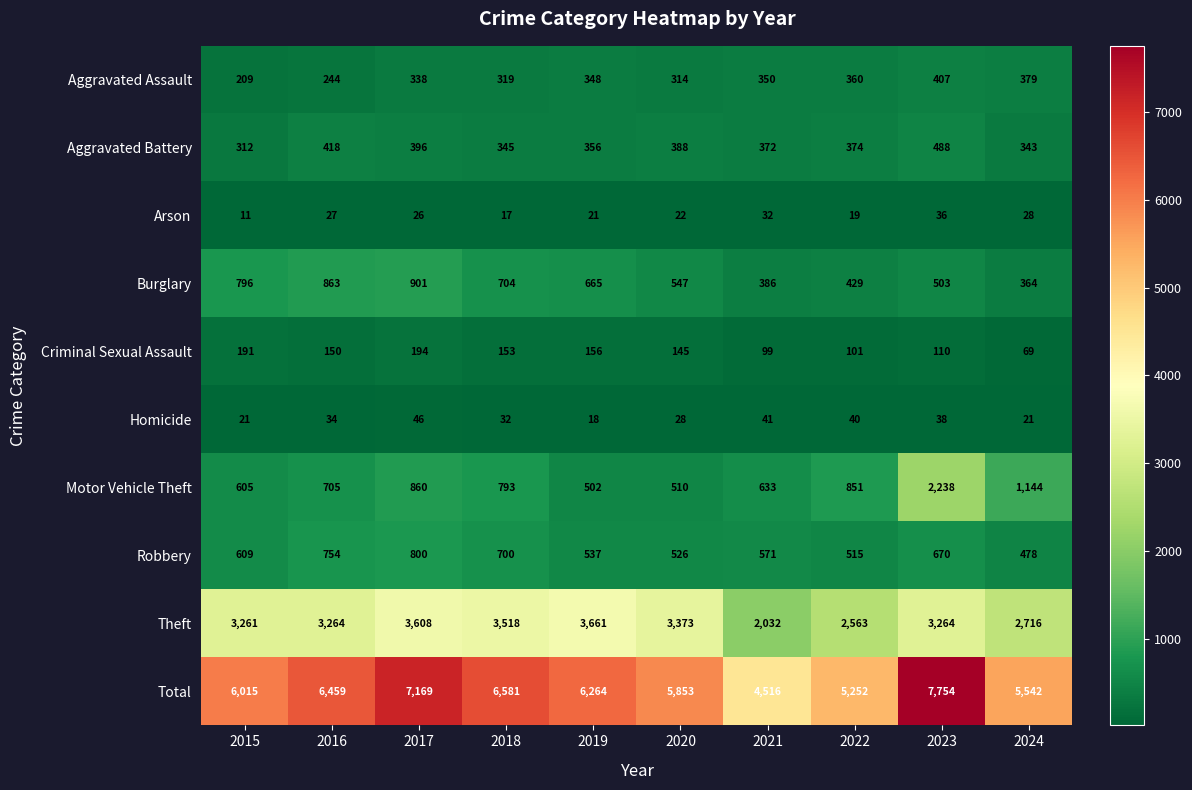

What is the sum of all Aggravated Battery values?

3792